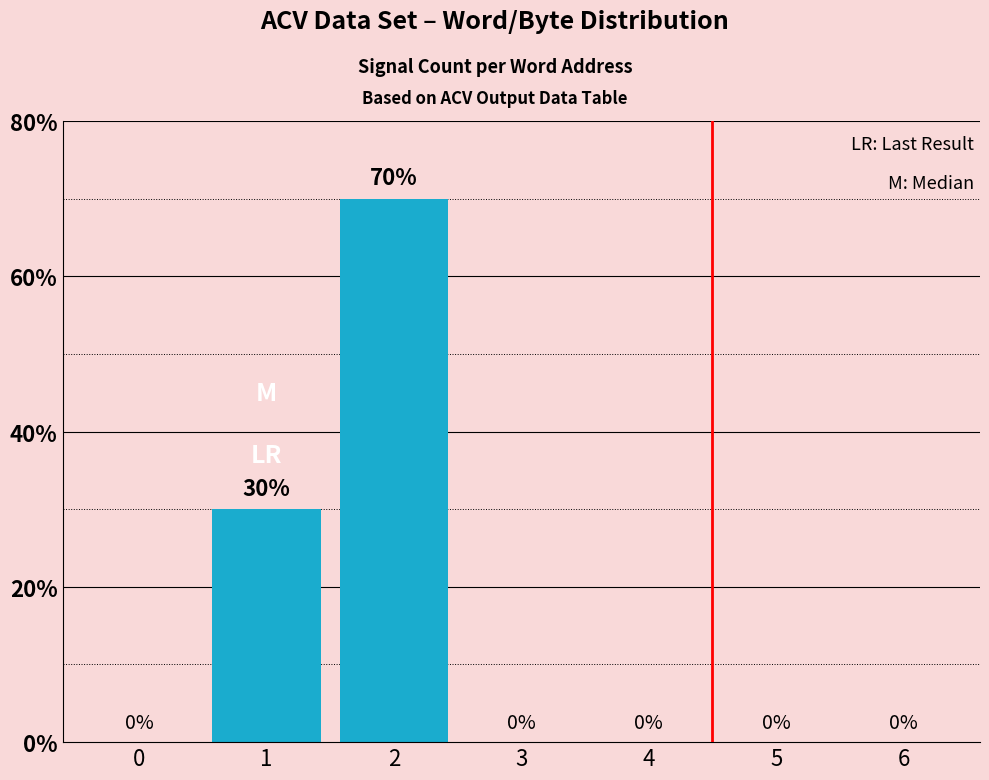

How many values are between 0 and 30?

6